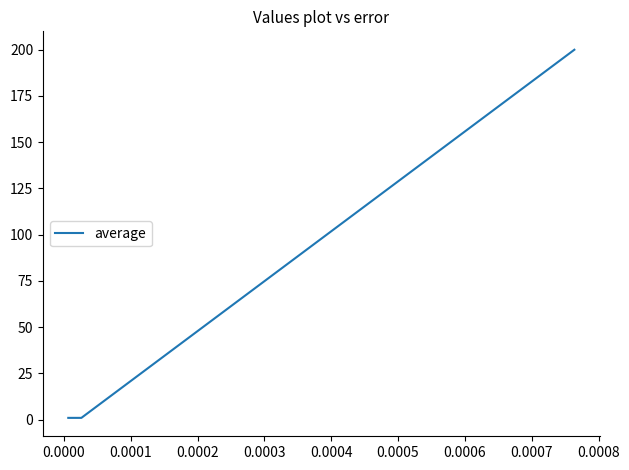

True or false: the data has more than 1 interior local peaks.

False